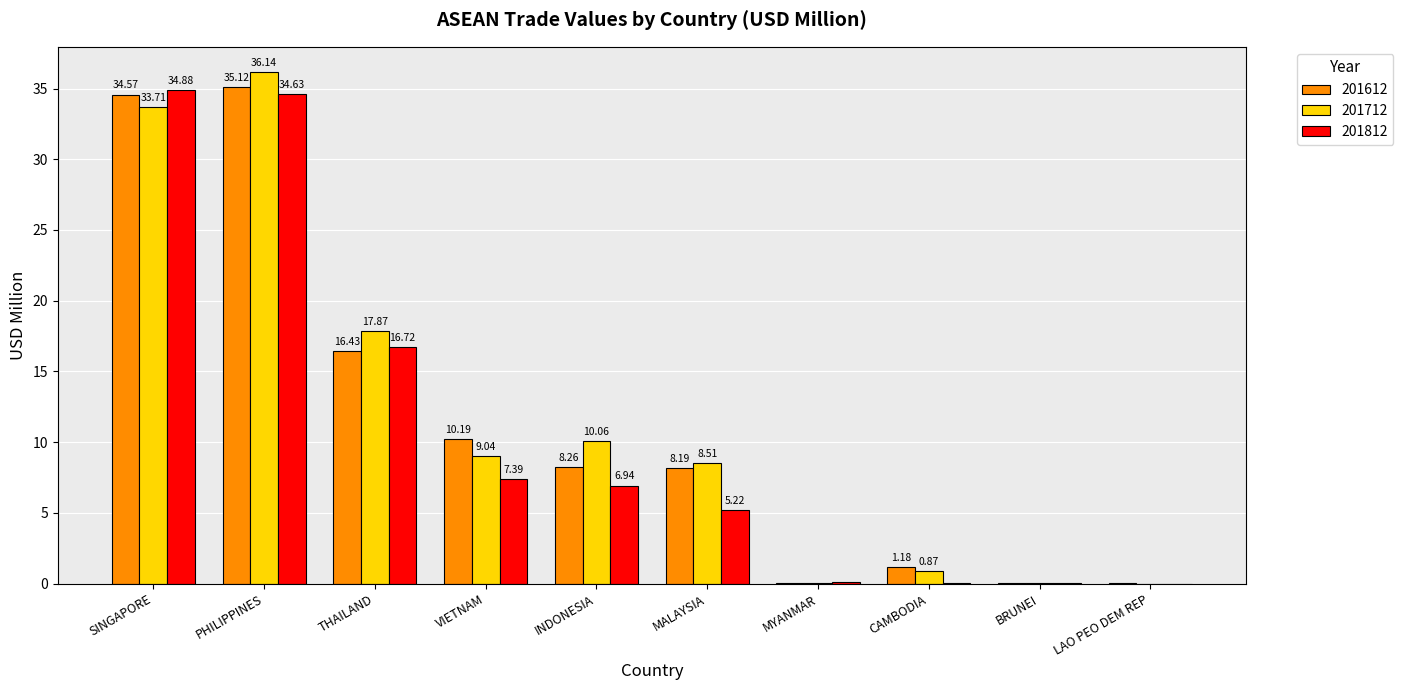

What are all the series names shown in the legend?

201612, 201712, 201812